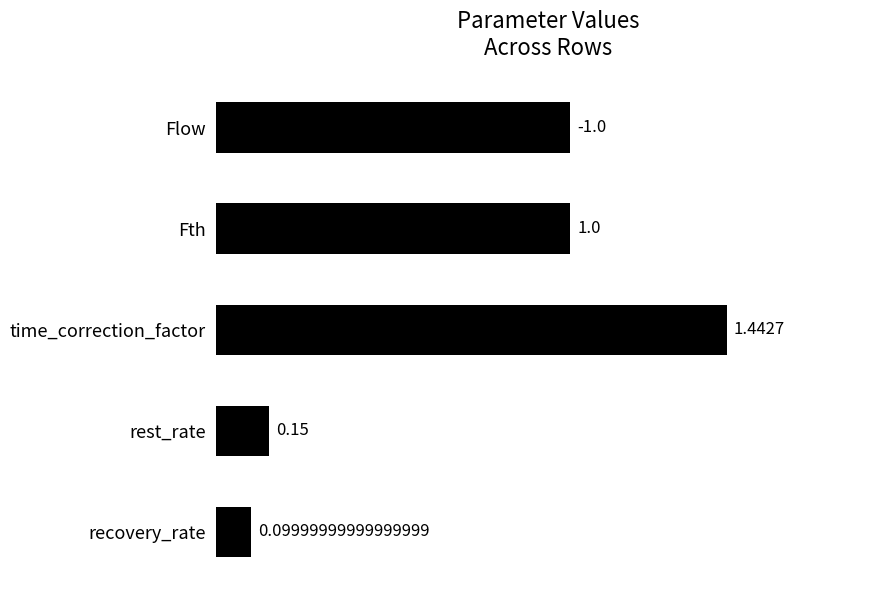

Between Flow and rest_rate, which is larger?

Flow